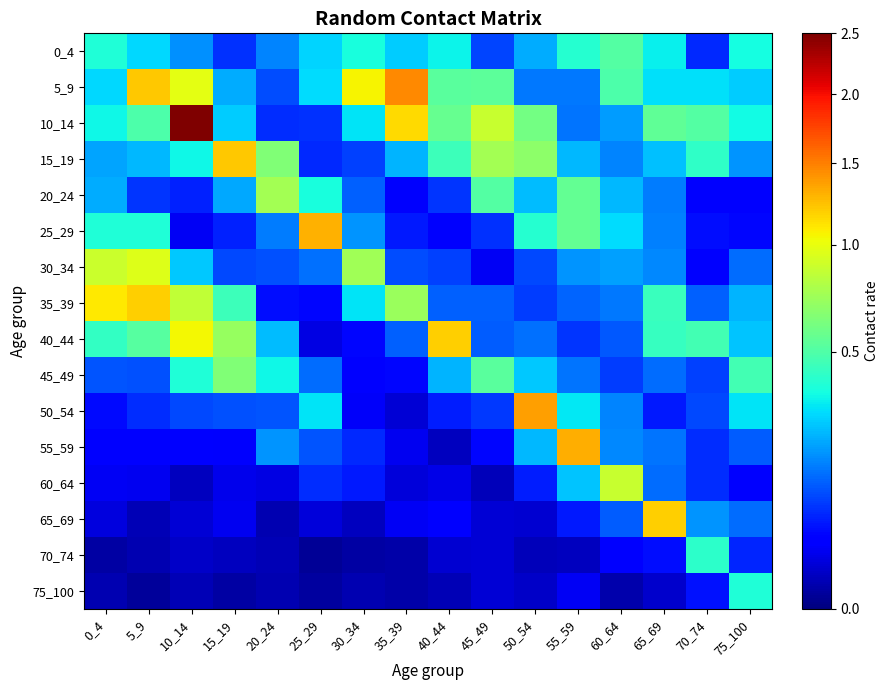

Which label corresponds to the largest value in the chart?

10_14